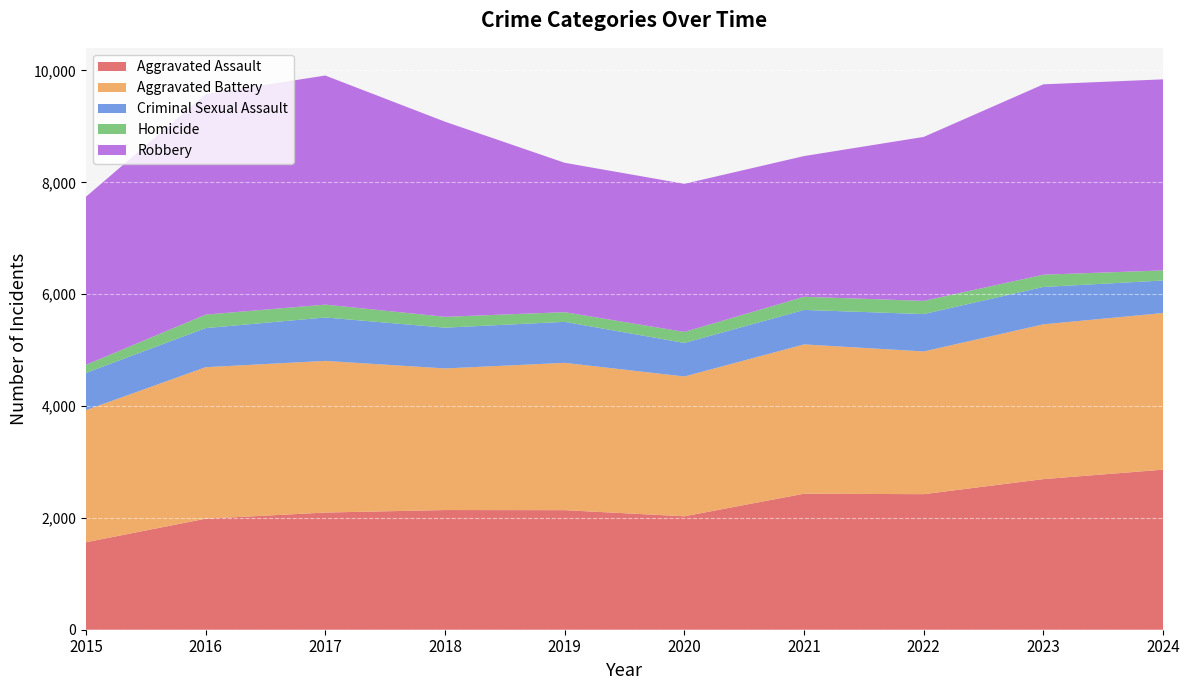

Reading right to left, what are all the values shown in this chart?

Aggravated Assault: 2862	2693	2424	2432	2028	2138	2140	2095	1985	1564
Aggravated Battery: 2801	2768	2552	2670	2500	2634	2532	2712	2709	2362
Criminal Sexual Assault: 581	668	668	616	600	733	729	776	699	666
Homicide: 181	219	236	235	197	173	194	230	241	144
Robbery: 3416	3404	2932	2516	2648	2671	3489	4096	3944	3005